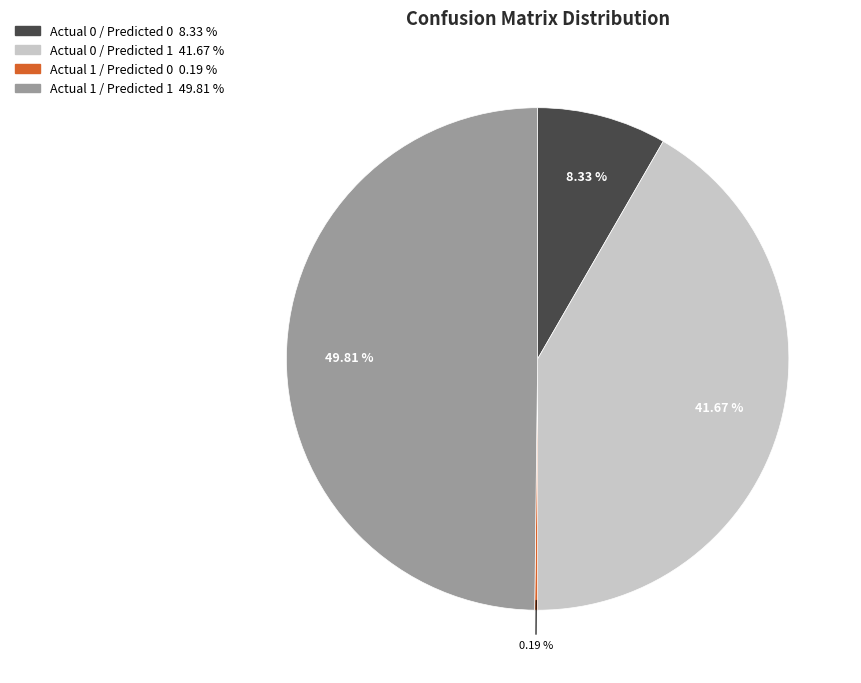

Does Actual 0 / Predicted 0 account for over 50% of the chart?

No